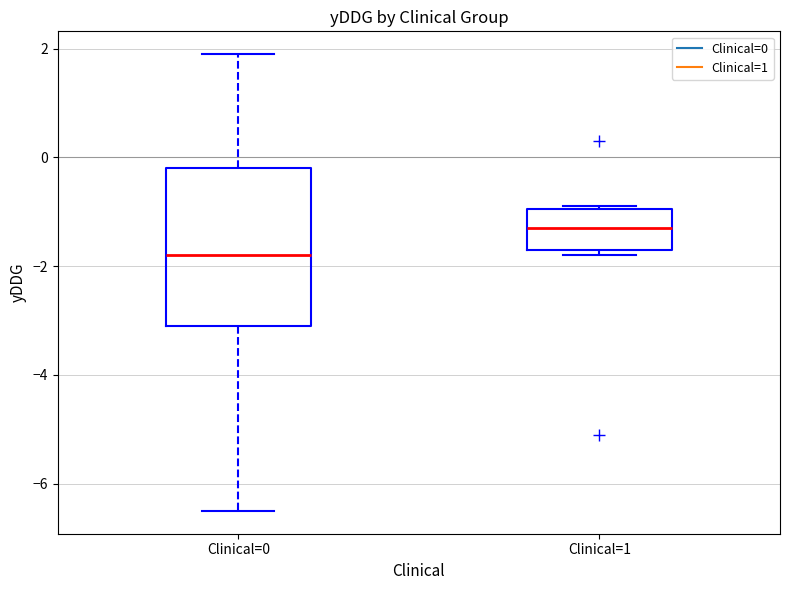

Reading left to right, transcribe this box plot: for each box, give where its median line is, the range the box spans, and where its two whiskers end, as read against the y-axis. The values are not printed on the chart, so give them approximately, as read against the axis.

Clinical=0: median -1.8, box -3.0 to -0.2, whiskers -6.4 to 2.0
Clinical=1: median -1.2, box -1.6 to -1.0, whiskers -1.8 to -0.8